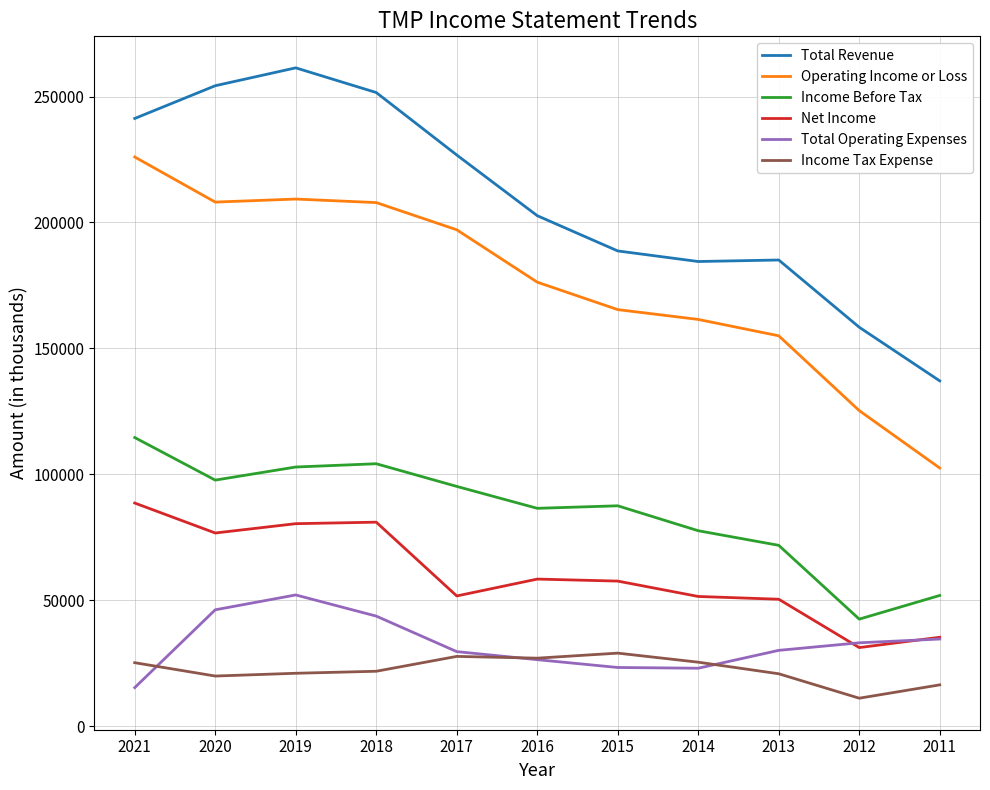

What is the difference between the maximum and minimum values in the Net Income series?

57400